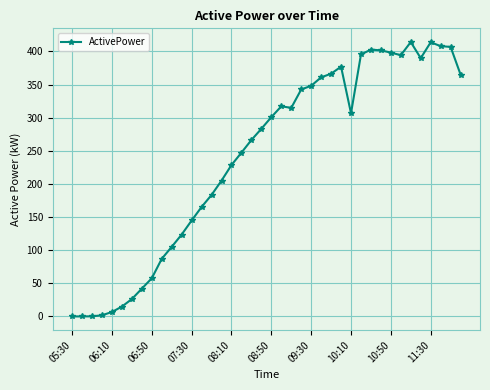

What is the greatest value displayed?

414.1